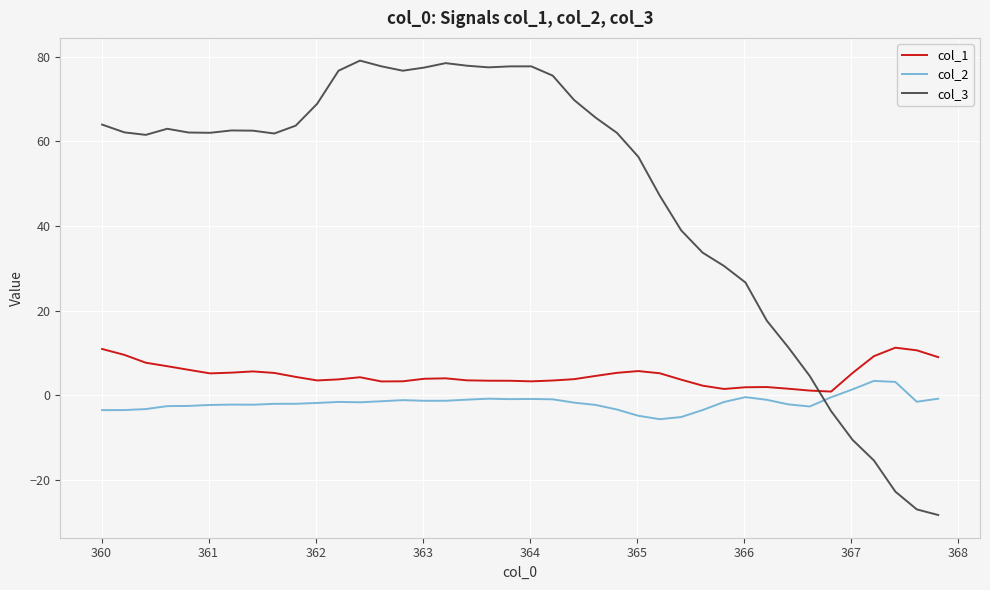

What is the minimum value shown in the chart?

-28.3